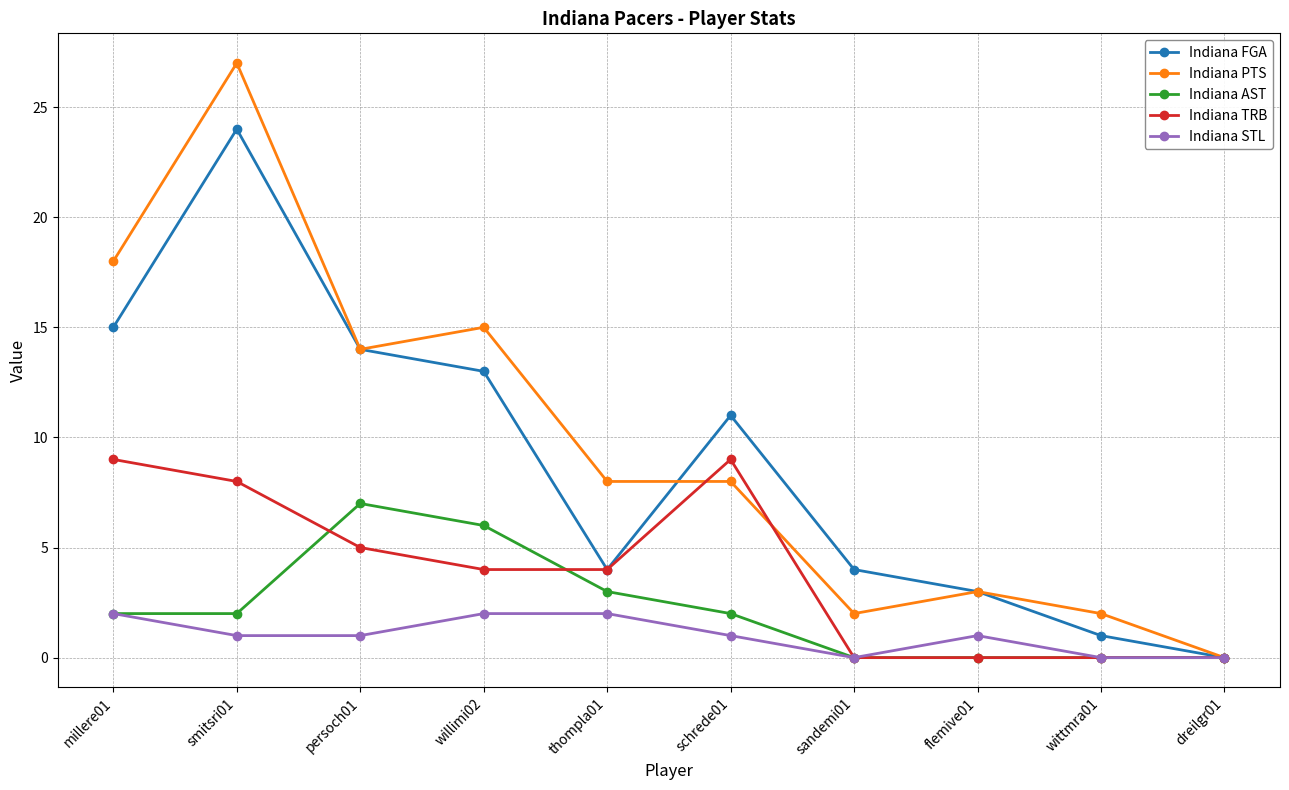

Rank the series by their maximum value, from highest to lowest.

Indiana PTS, Indiana FGA, Indiana TRB, Indiana AST, Indiana STL